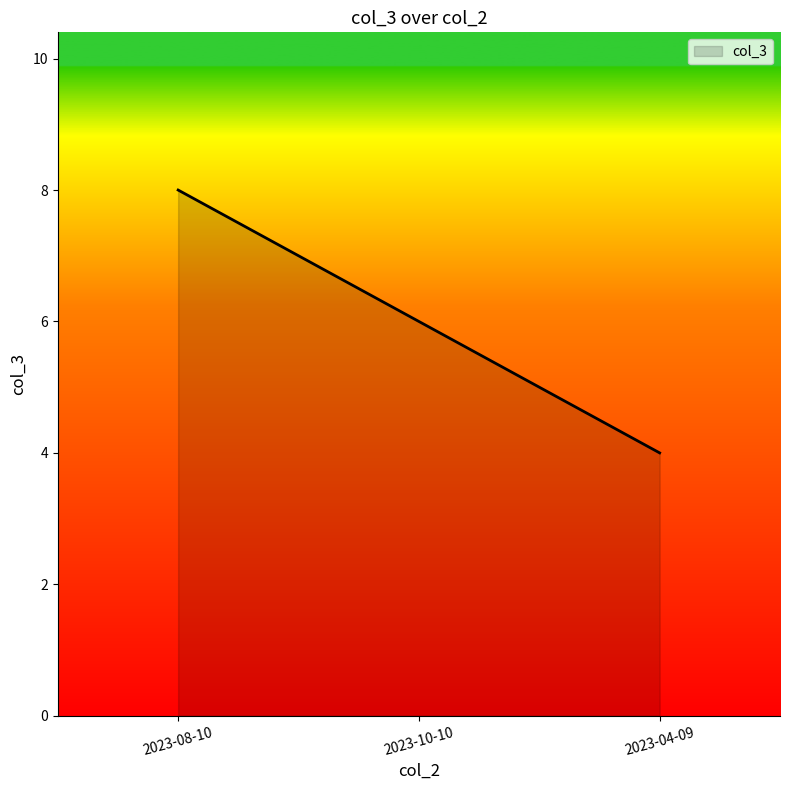

What is the approximate value at 2023-10-10?

6